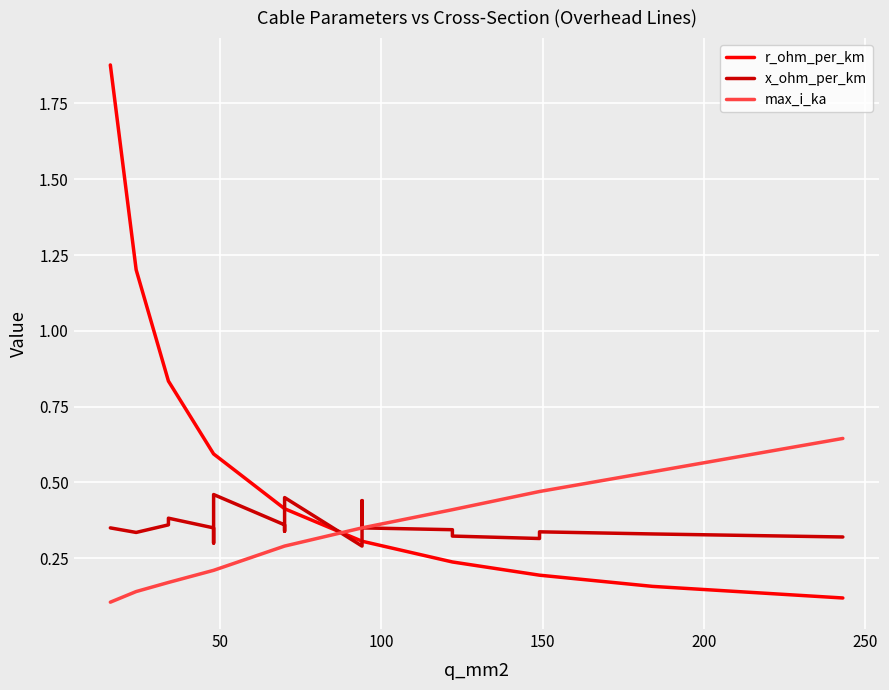

What is the value of the x_ohm_per_km point at the 1st from the left?

0.3